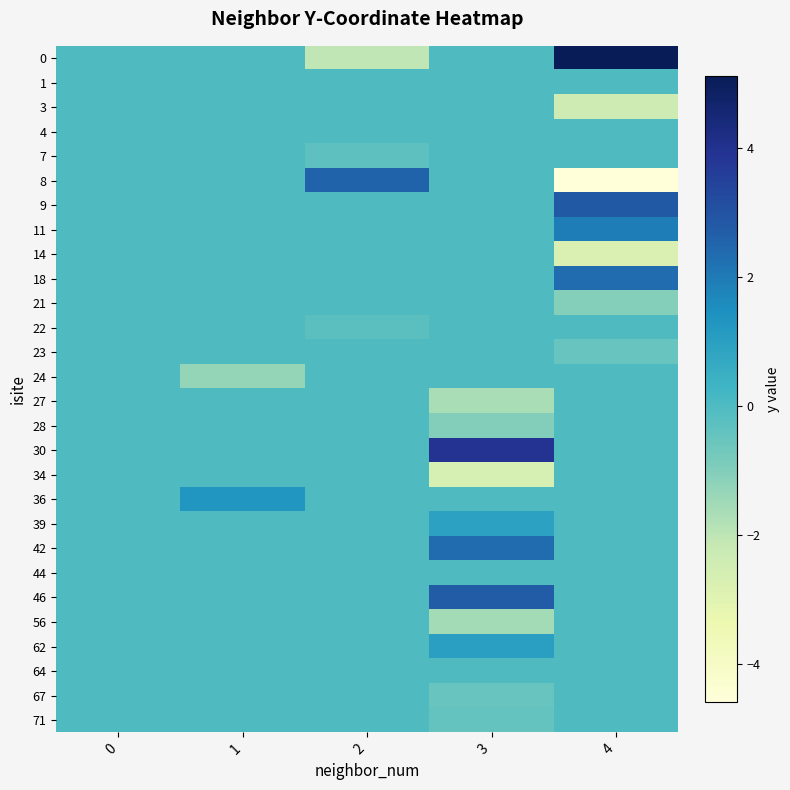

At which category does the chart reach its peak across all series?

4